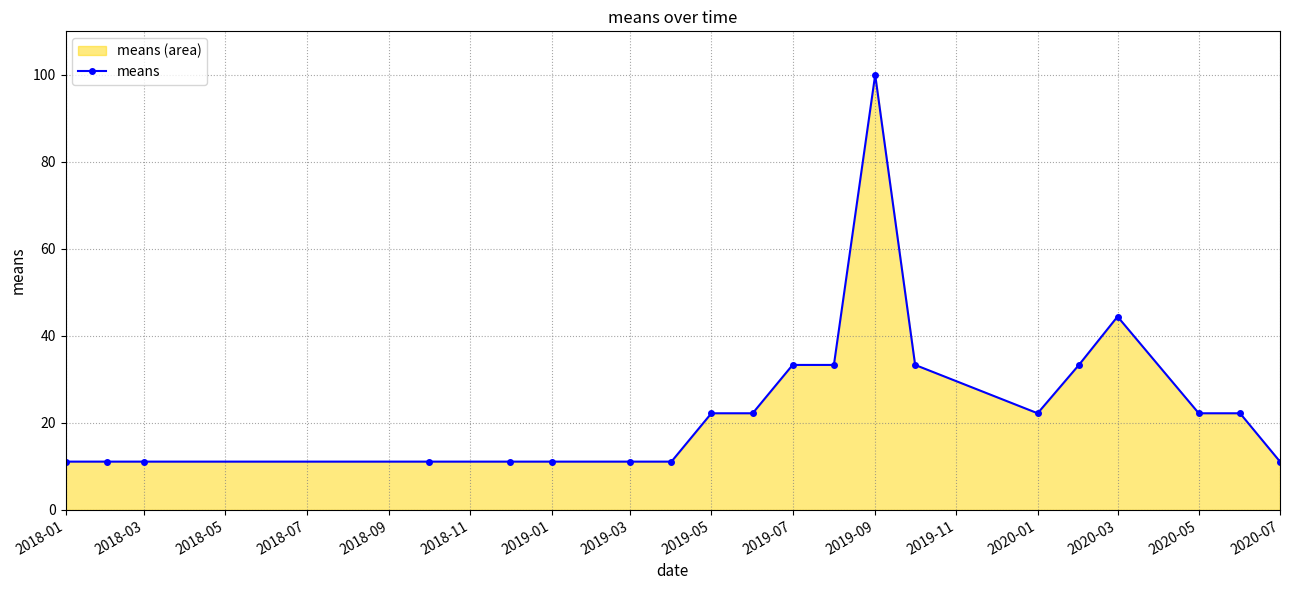

At which label is the value closest to 55?

2020-03